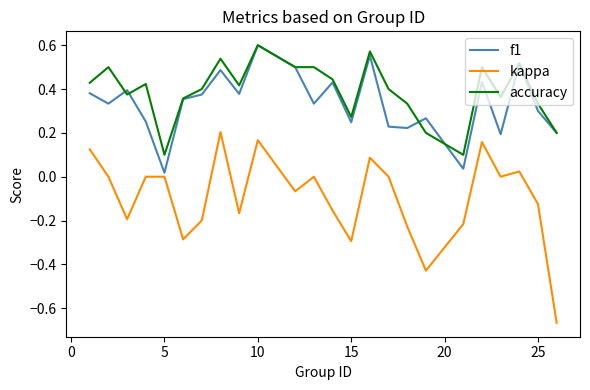

Which series has the largest total across all categories?

accuracy